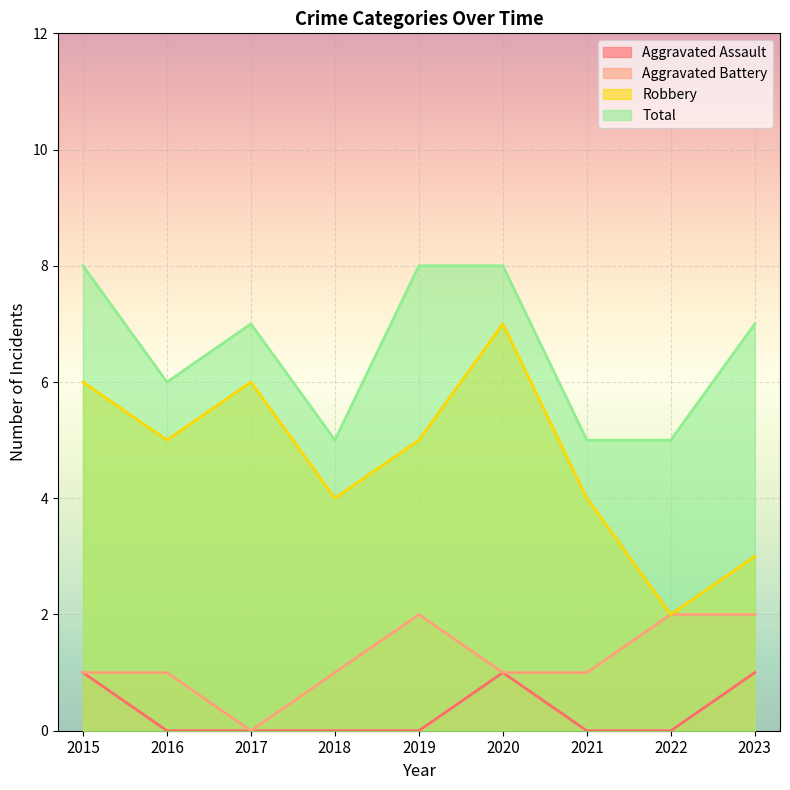

How many values in the Total series exceed 7?

3